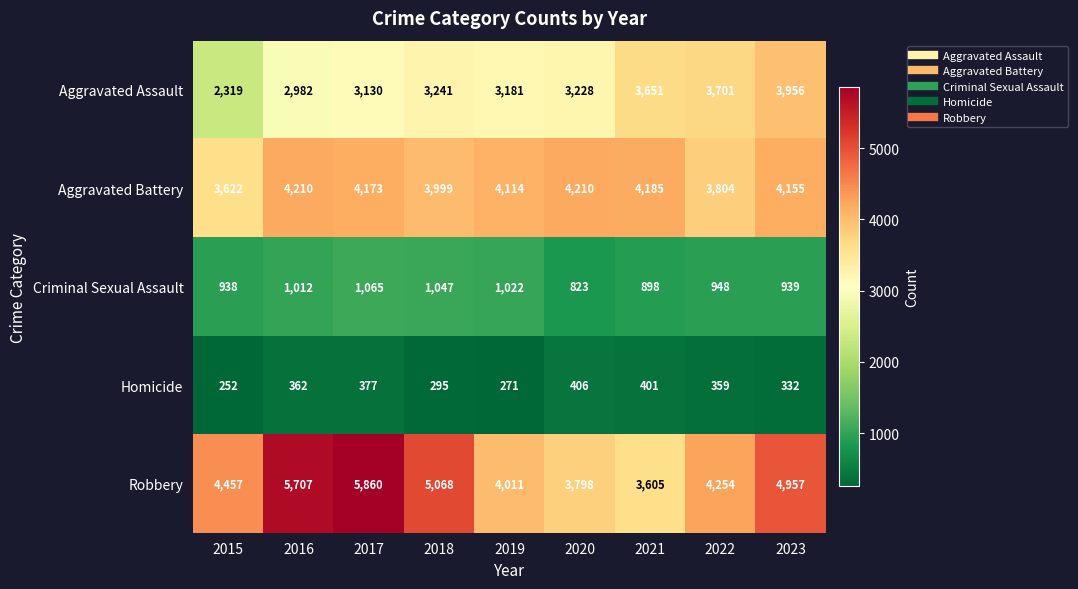

At 2016, list the series in order from smallest to largest.

Homicide, Criminal Sexual Assault, Aggravated Assault, Aggravated Battery, Robbery